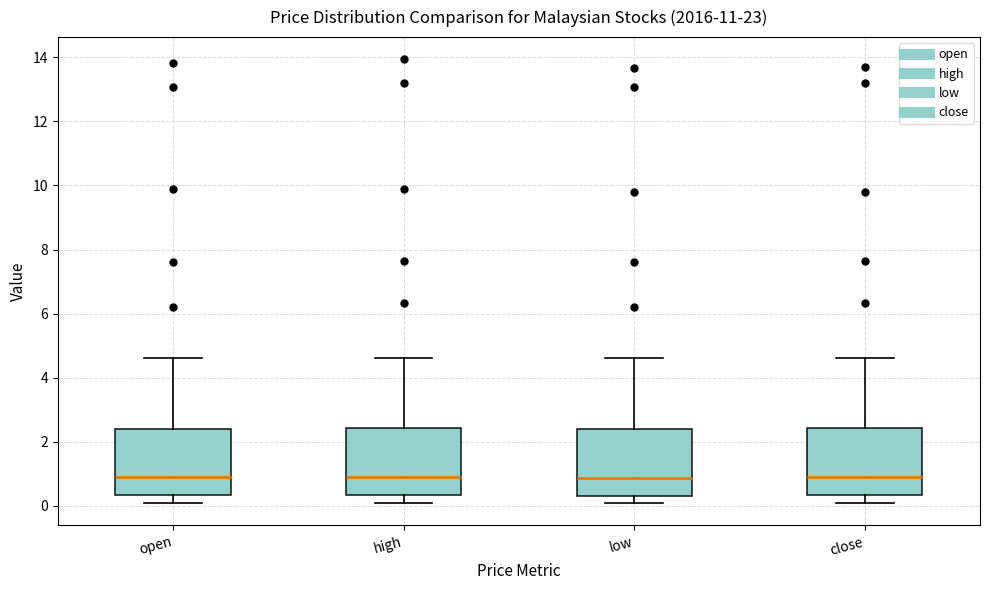

Reading left to right, transcribe this box plot: for each box, give where its median line is, the range the box spans, and where its two whiskers end, as read against the y-axis. The values are not printed on the chart, so give them approximately, as read against the axis.

open: median 0.8, box 0.4 to 2.4, whiskers 0.0 to 4.6
high: median 0.8, box 0.4 to 2.4, whiskers 0.0 to 4.6
low: median 0.8, box 0.4 to 2.4, whiskers 0.0 to 4.6
close: median 0.8, box 0.4 to 2.4, whiskers 0.0 to 4.6